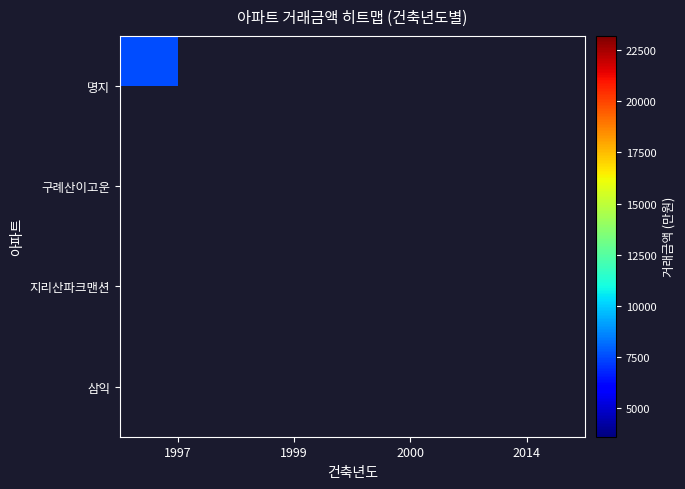

Which series has the largest range (max minus min)?

명지